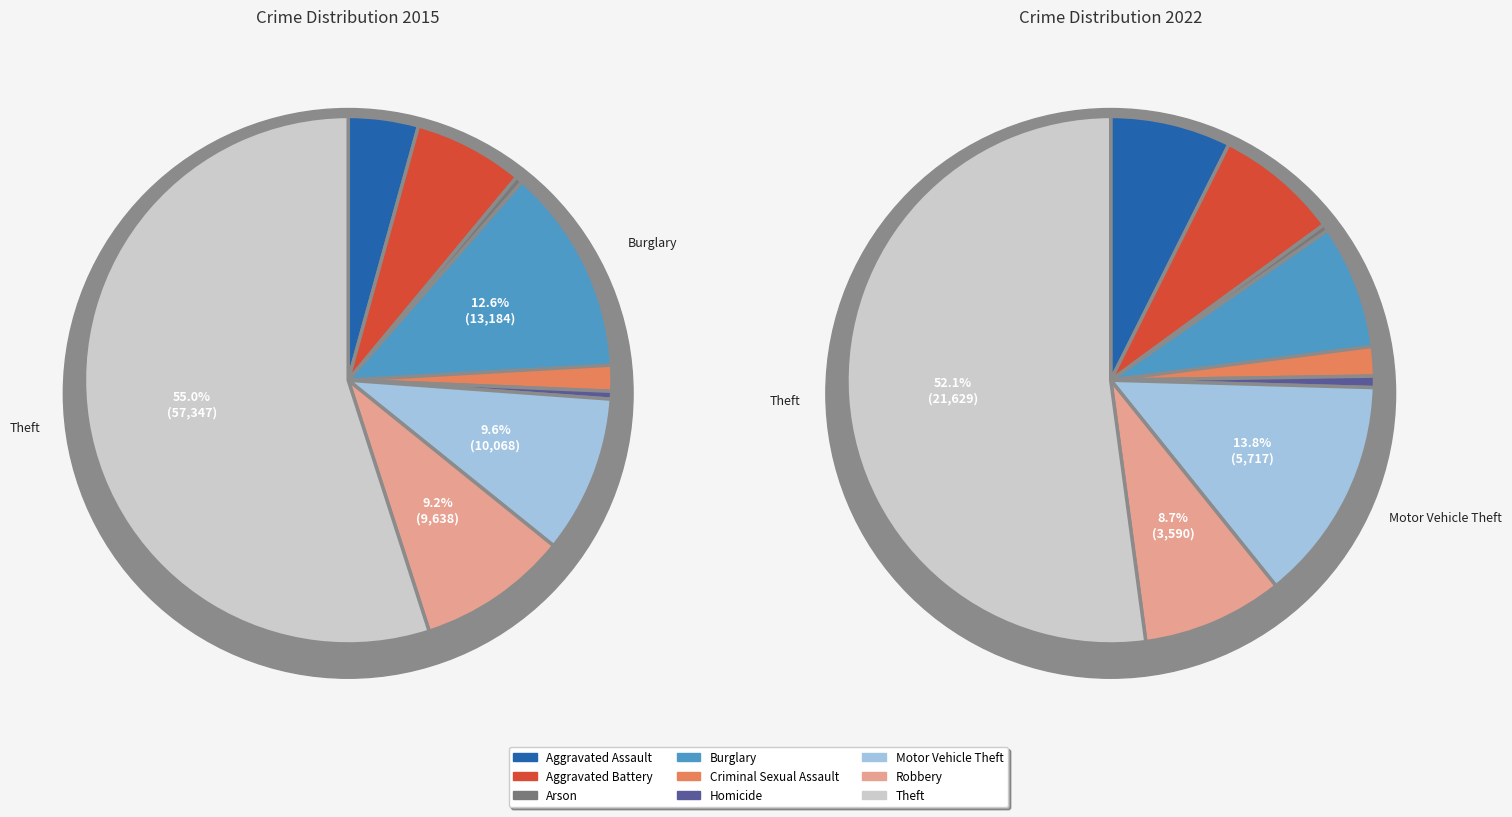

Is Theft the majority of the pie?

Yes